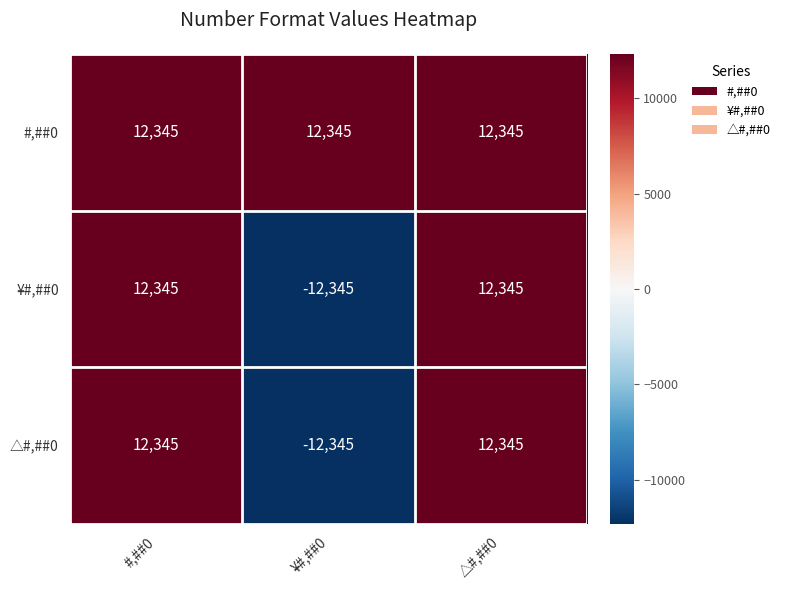

Reading left to right, what are all the values shown in this chart?

#,##0: 12345	12345	12345
¥#,##0: 12345	-12345	12345
△#,##0: 12345	-12345	12345